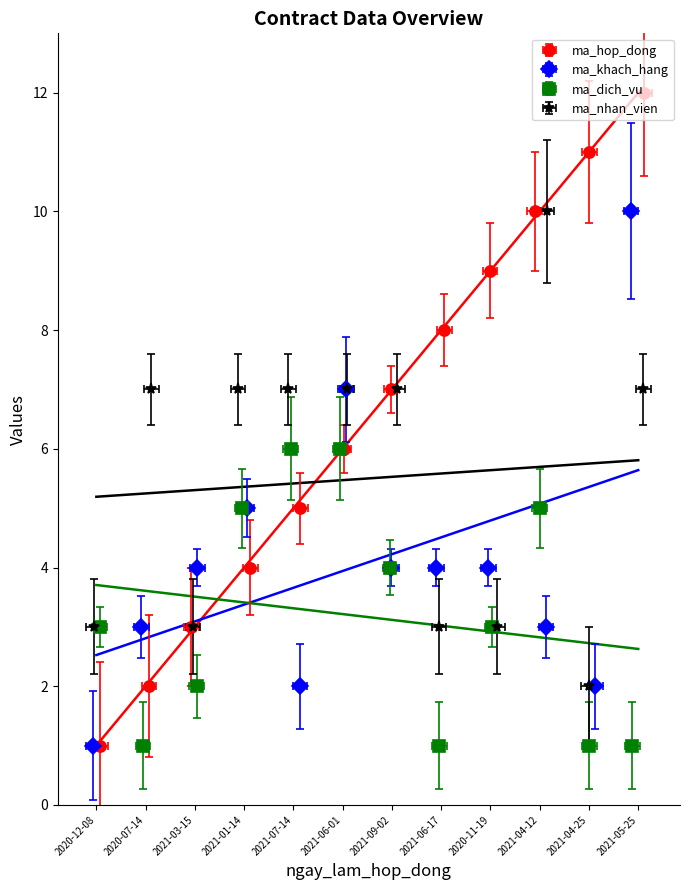

What is the greatest value displayed?

12